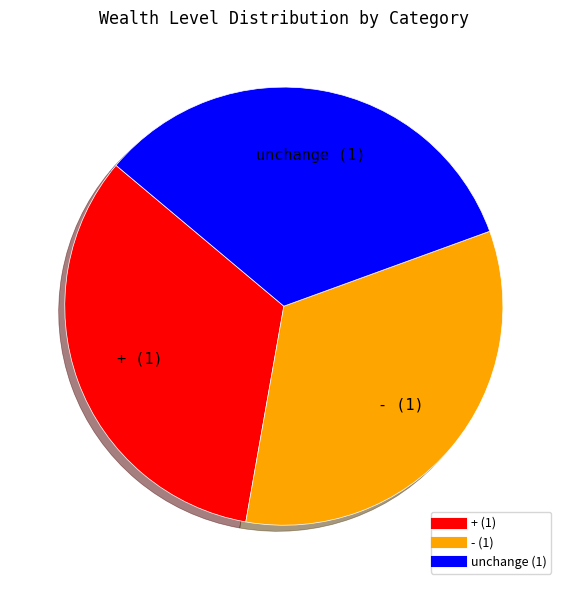

Combined, do + and - account for over 50%?

Yes